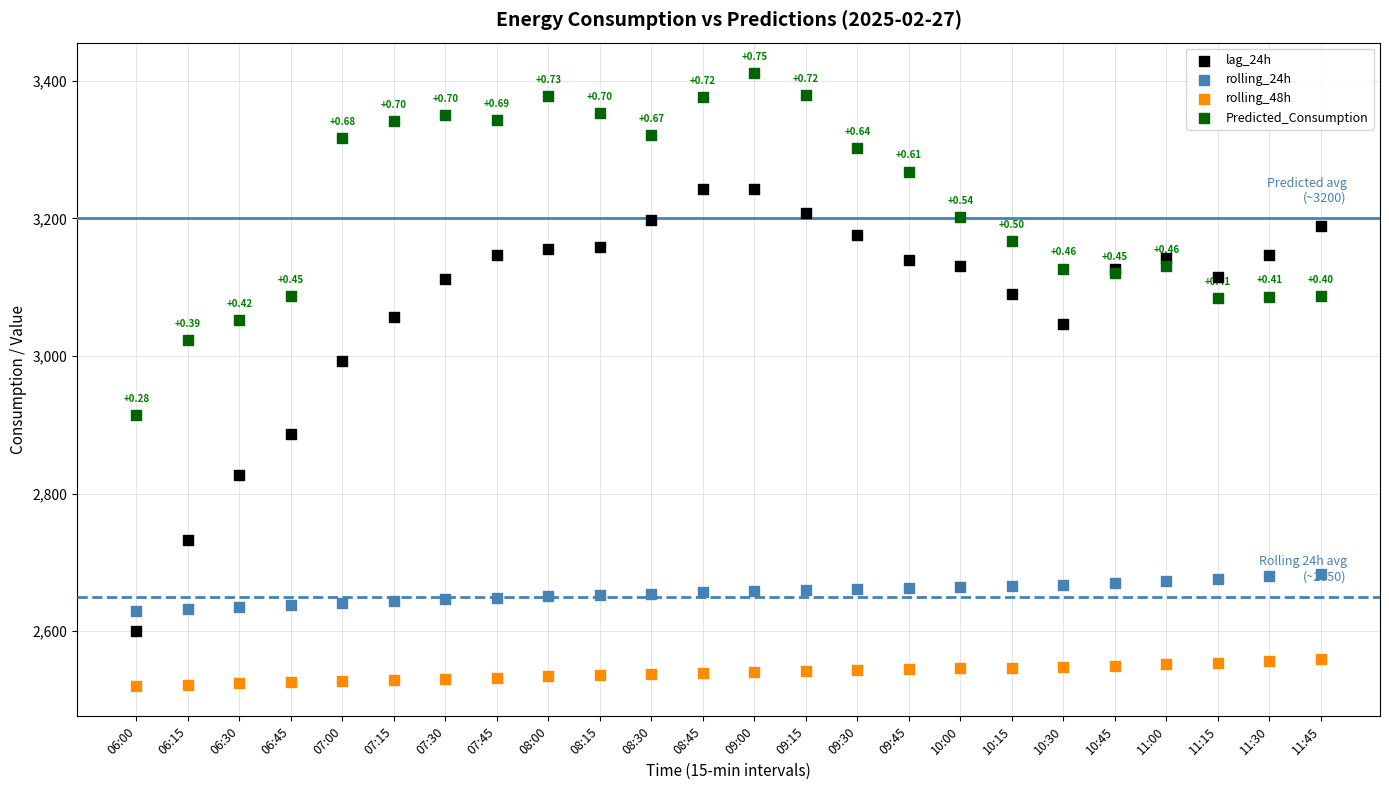

Which series has the largest Y range (max minus min)?

lag_24h